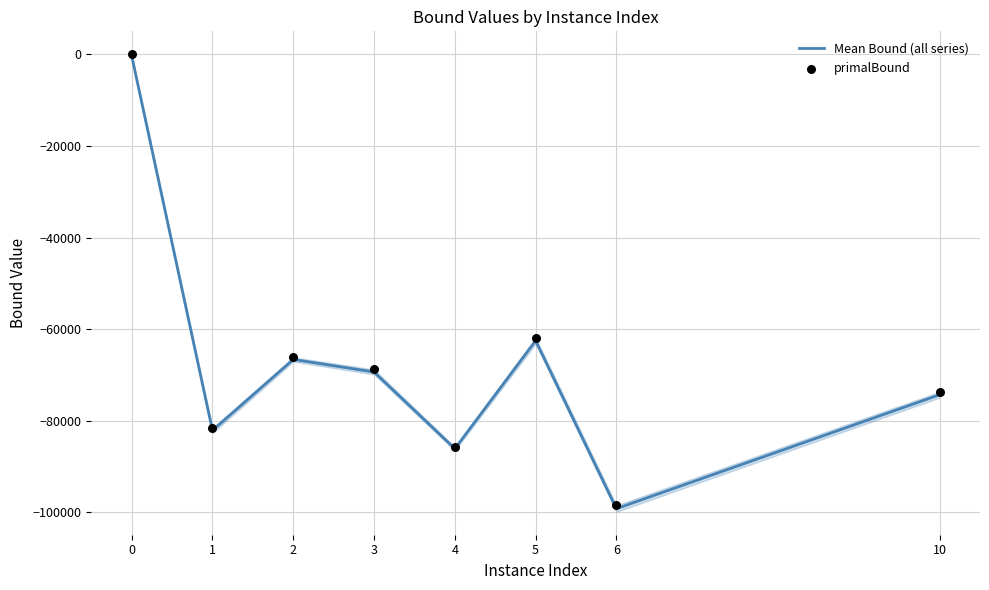

Is the value of Mean Bound (all series) at 0 greater than the value of primalBound at 2?

Yes